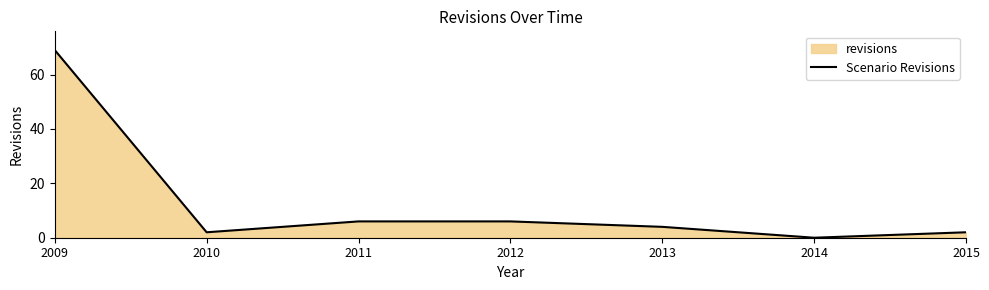

The chart shows a value of 0 at 2014. True or false?

True